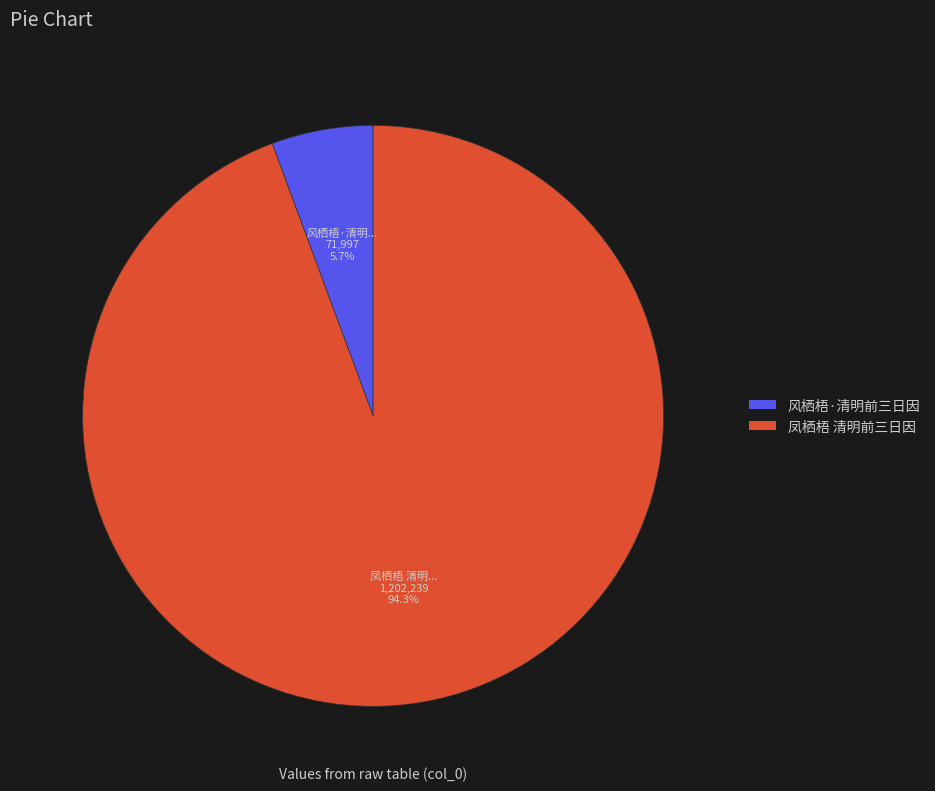

What percentage do 凤栖梧 清明前三日因 and 风栖梧·清明前三日因 together represent?

100.0%